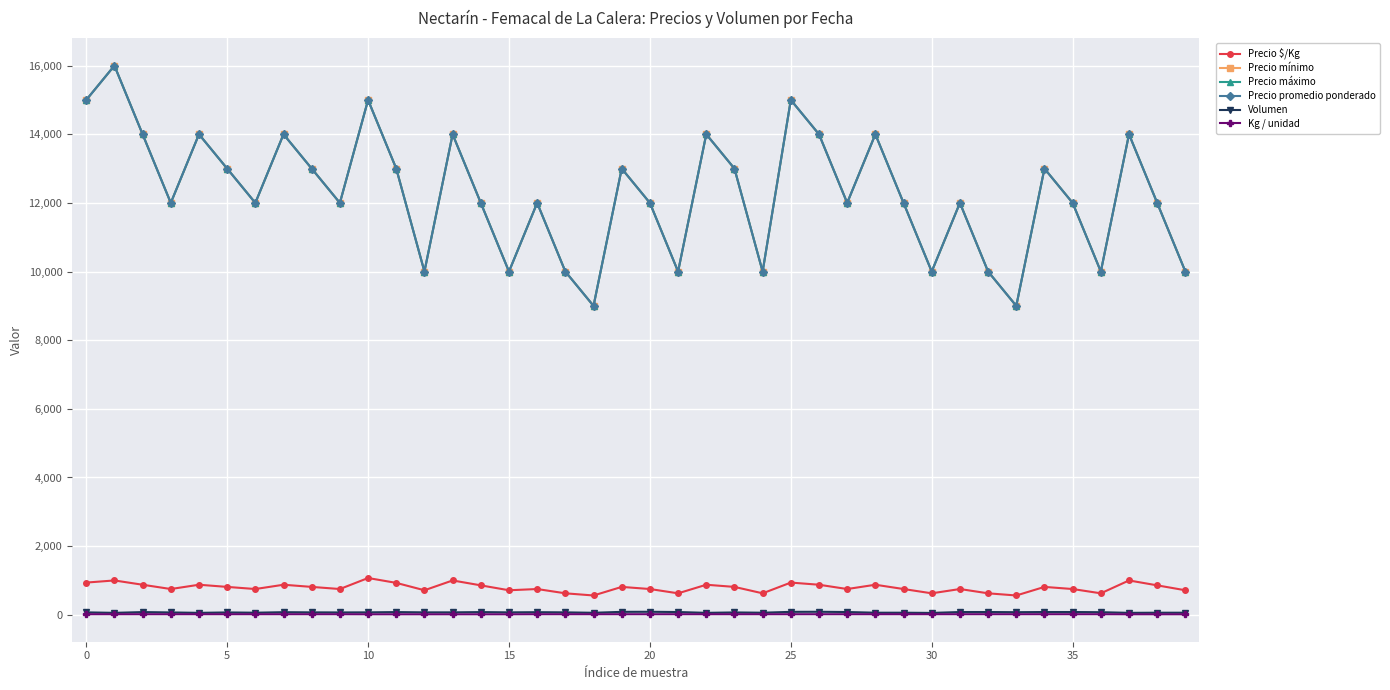

Reading right to left, extract all data points from this chart.

Precio $/Kg: 714	857	1000	625	750	812	562	625	750	625	750	875	750	875	938	625	812	875	625	750	812	562	625	750	714	857	1000	714	929	1071	750	812	875	750	812	875	750	875	1000	938
Precio mínimo: 10000	12000	14000	10000	12000	13000	9000	10000	12000	10000	12000	14000	12000	14000	15000	10000	13000	14000	10000	12000	13000	9000	10000	12000	10000	12000	14000	10000	13000	15000	12000	13000	14000	12000	13000	14000	12000	14000	16000	15000
Precio máximo: 10000	12000	14000	10000	12000	13000	9000	10000	12000	10000	12000	14000	12000	14000	15000	10000	13000	14000	10000	12000	13000	9000	10000	12000	10000	12000	14000	10000	13000	15000	12000	13000	14000	12000	13000	14000	12000	14000	16000	15000
Precio promedio ponderado: 10000	12000	14000	10000	12000	13000	9000	10000	12000	10000	12000	14000	12000	14000	15000	10000	13000	14000	10000	12000	13000	9000	10000	12000	10000	12000	14000	10000	13000	15000	12000	13000	14000	12000	13000	14000	12000	14000	16000	15000
Volumen: 60	60	56	75	80	80	75	80	80	54	60	60	80	87	85	60	68	56	80	87	85	58	70	75	70	78	70	70	78	70	68	70	75	60	68	56	68	78	56	70
Kg / unidad: 14	14	14	16	16	16	16	16	16	16	16	16	16	16	16	16	16	16	16	16	16	16	16	16	14	14	14	14	14	14	16	16	16	16	16	16	16	16	16	16